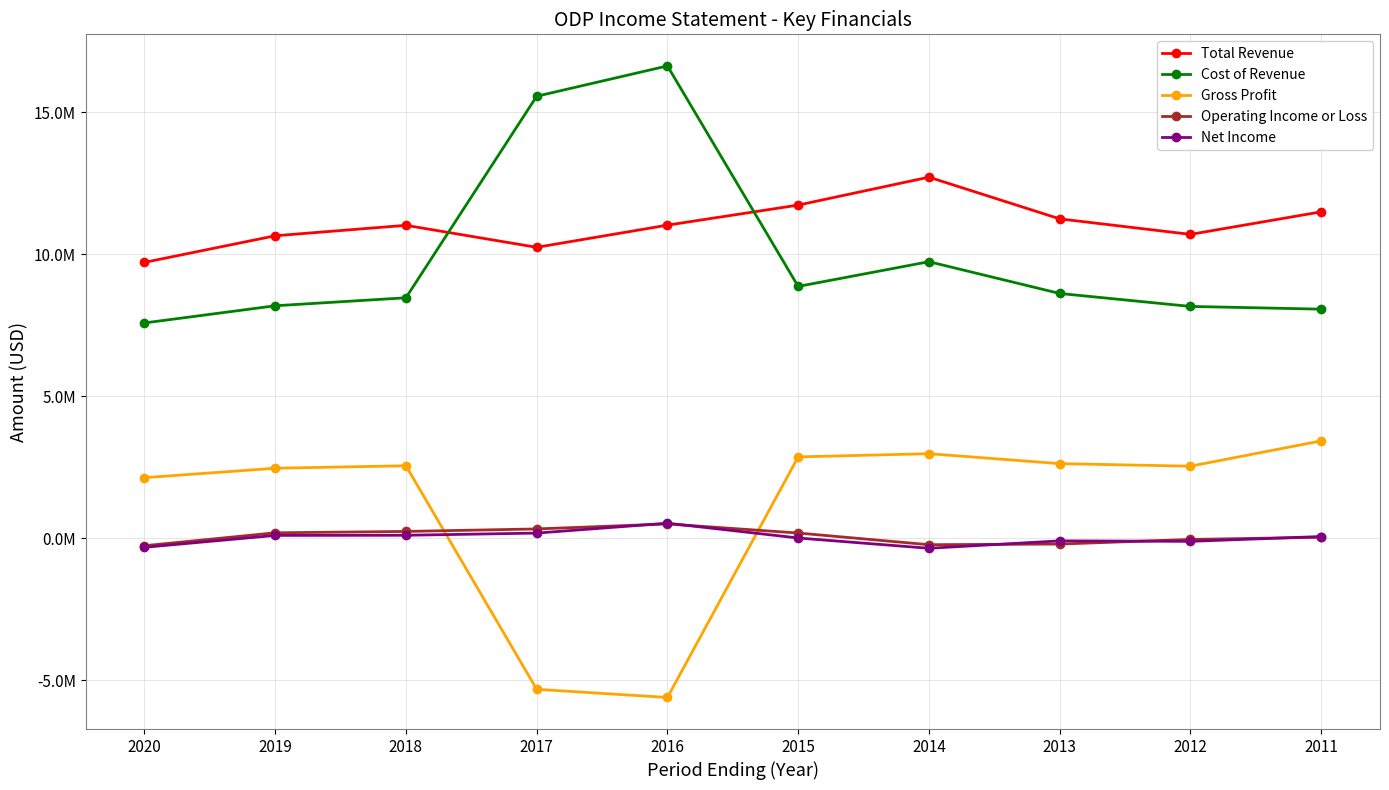

Where is the first local maximum for Cost of Revenue?

2016